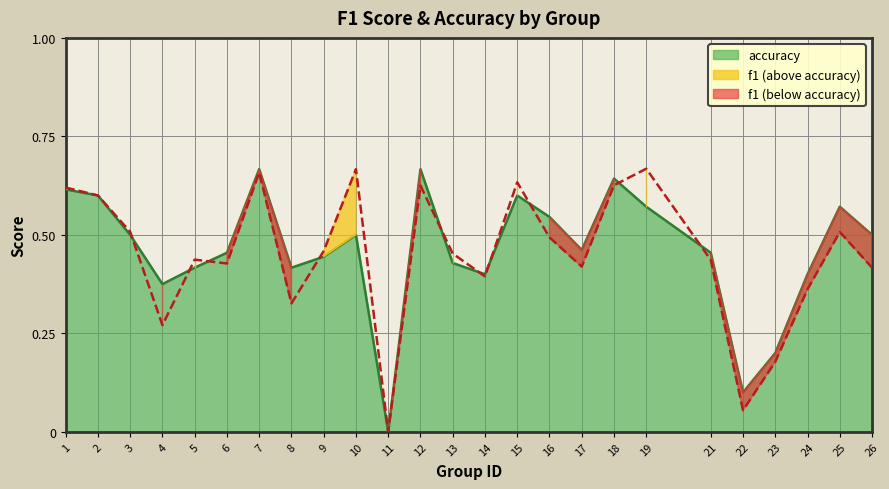

Is it true that accuracy equals 0.8 at 21?

False